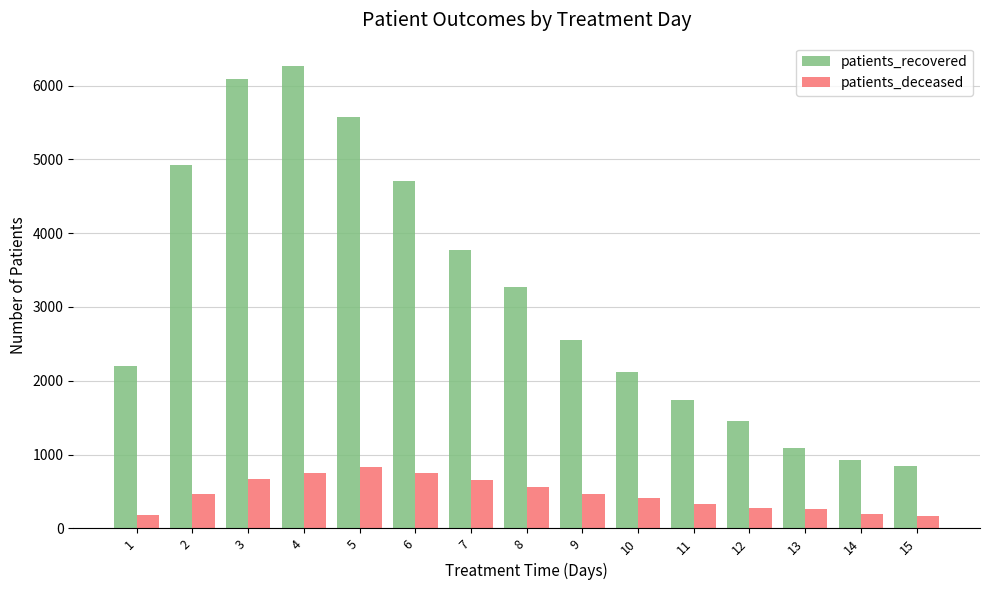

Which series has the largest total across all categories?

patients_recovered